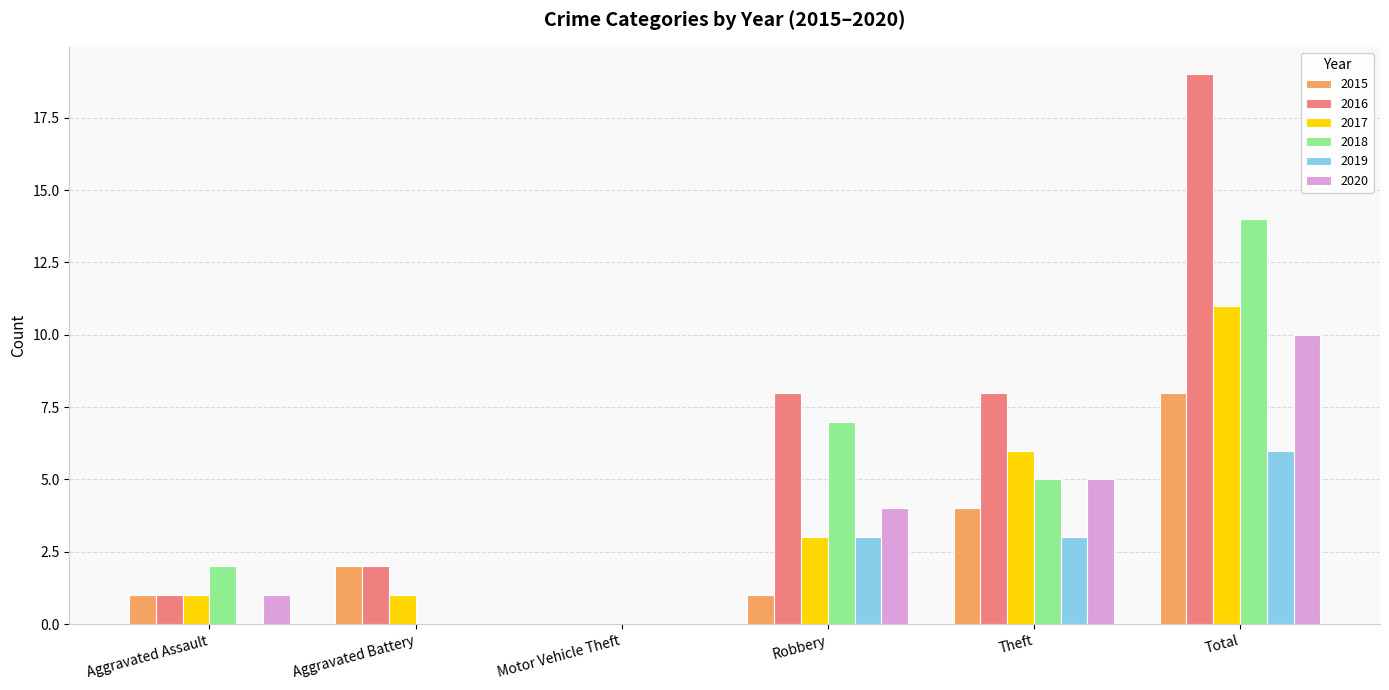

Are the bars horizontal?

No